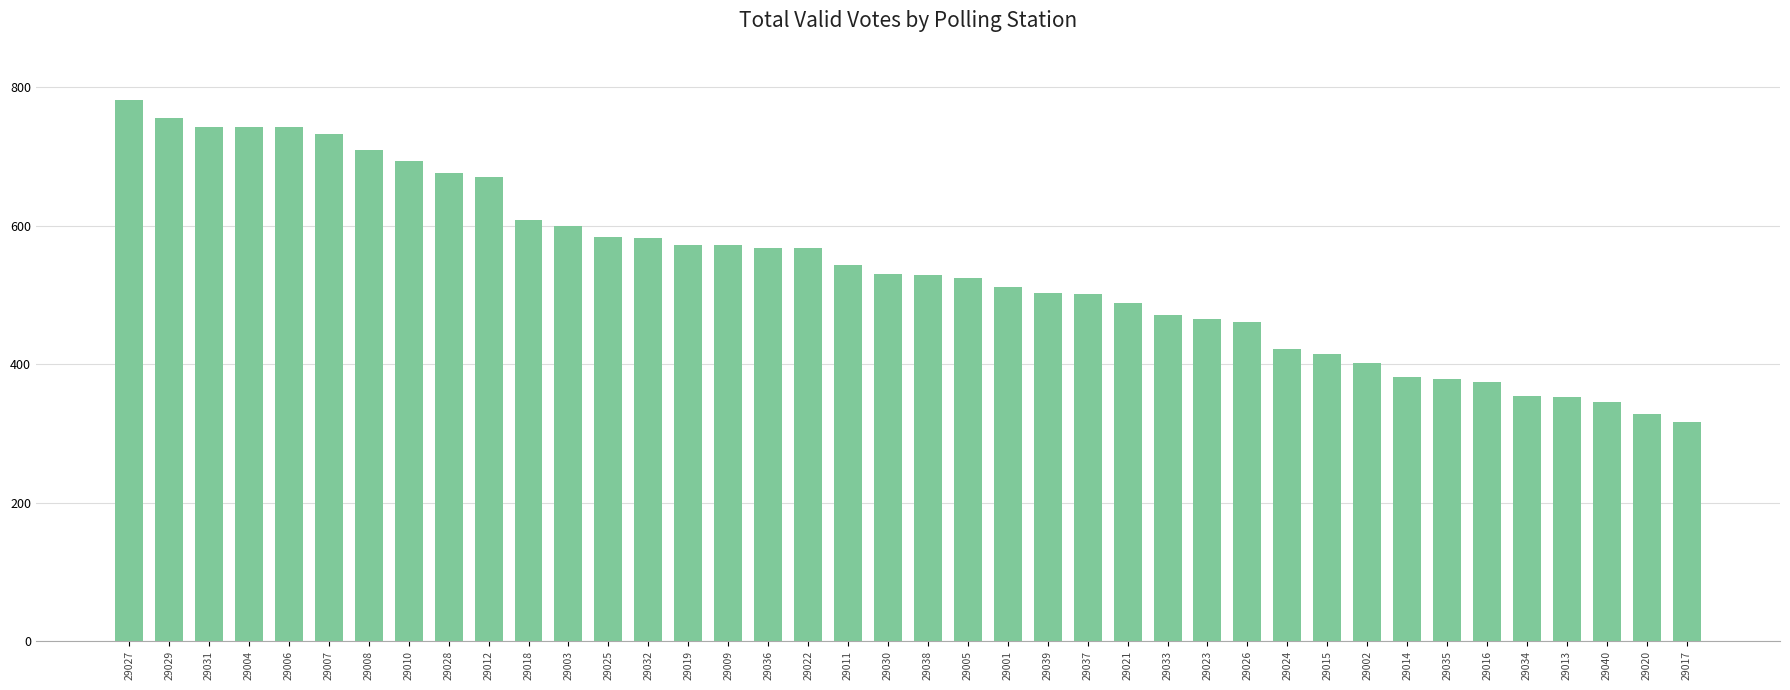

What is the value of the 38th bar from the left?

345